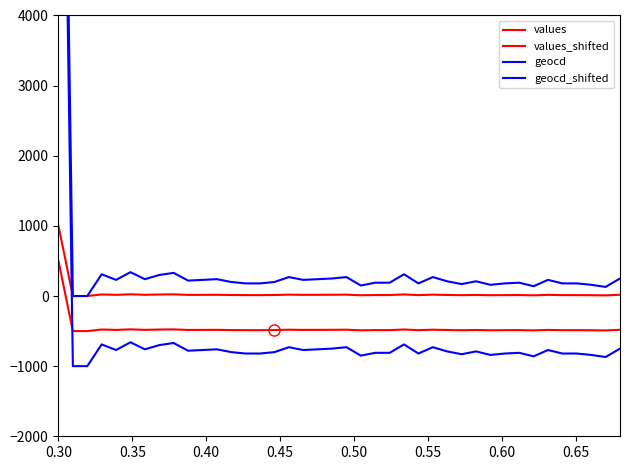

True or false: geocd and geocd_shifted intersect in this chart.

False